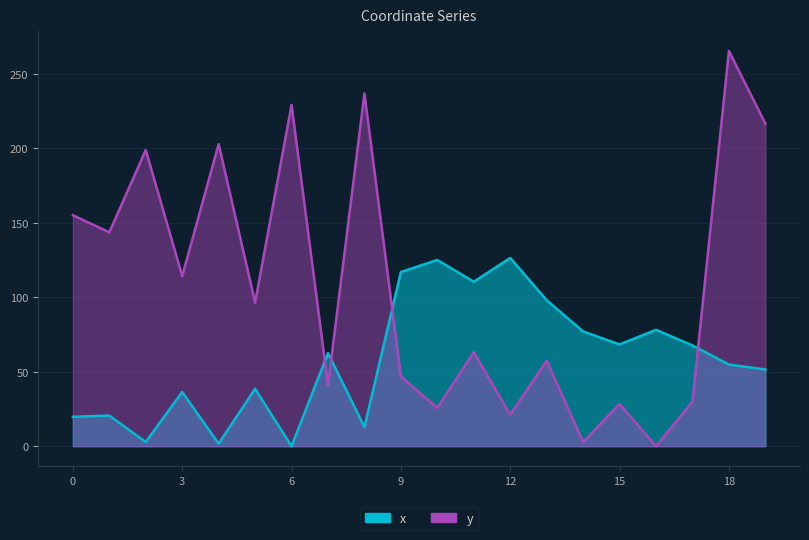

True or false: x has more than 1 interior local peaks.

True